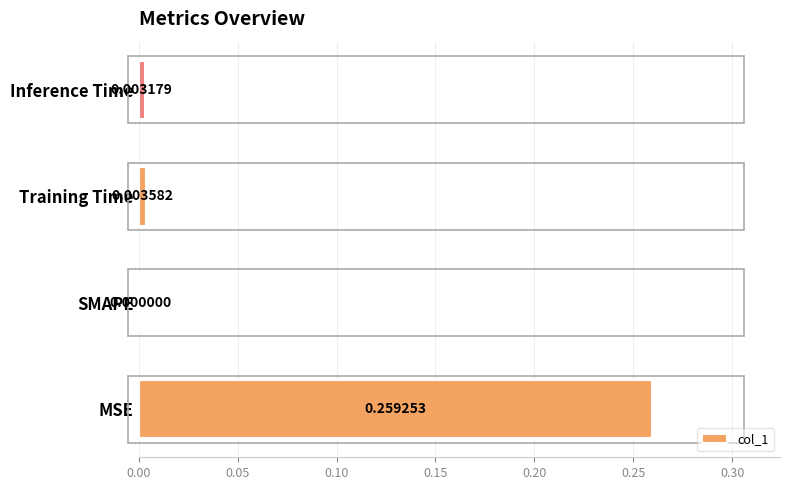

Which category has the highest value across all series?

MSE